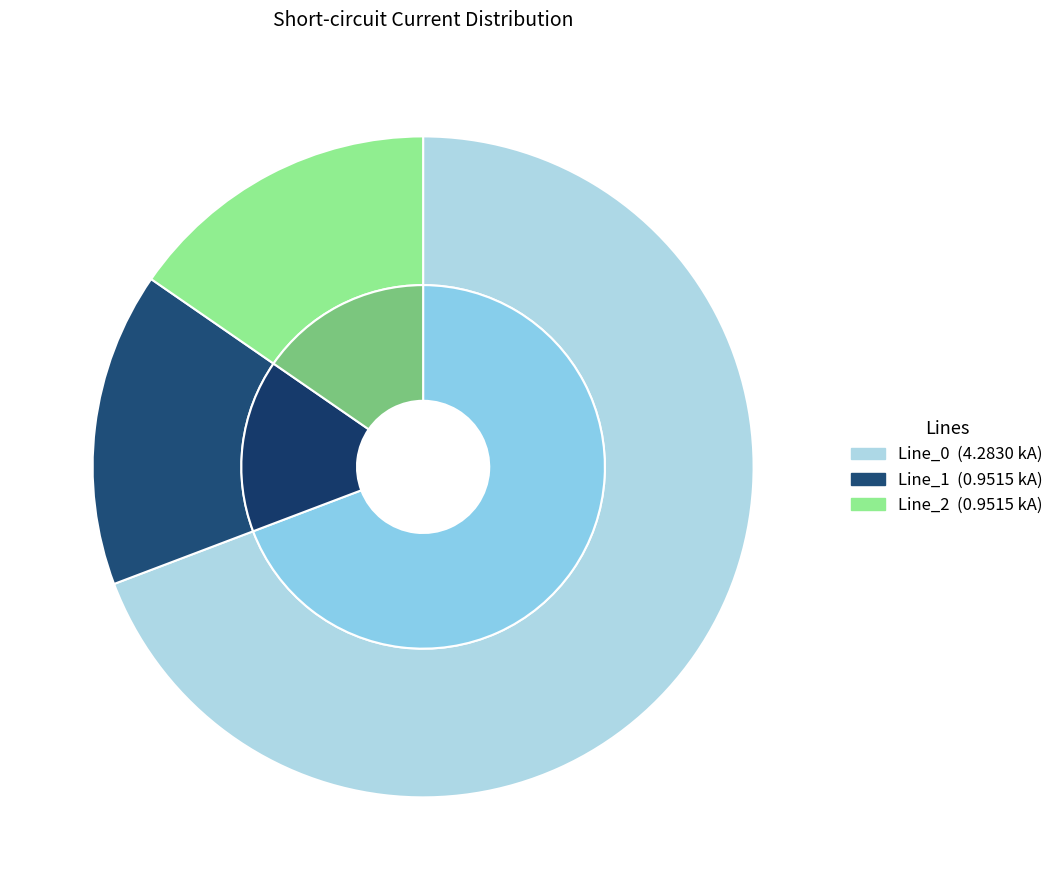

To the nearest percent, what portion does Line_0 represent?

69%